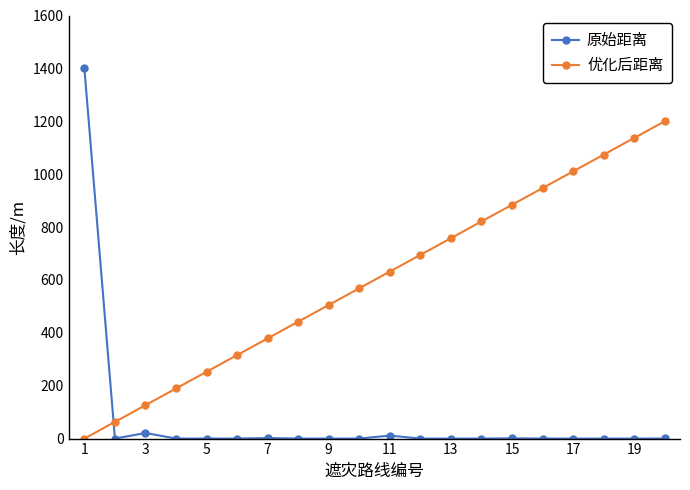

How many lines are shown in the chart?

2